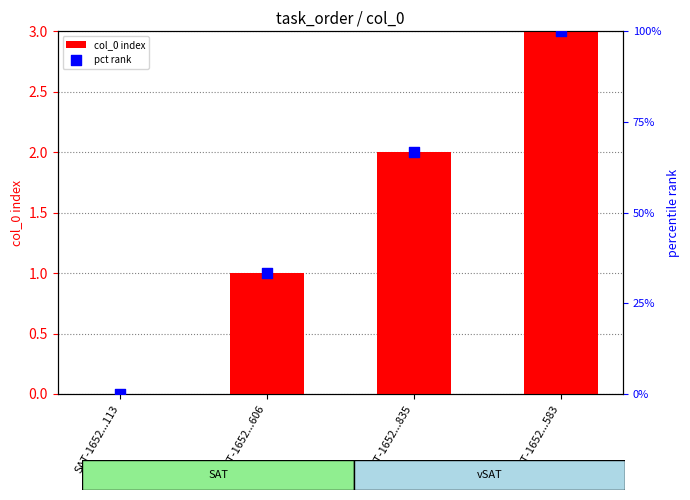

Which series has the widest spread of Y values?

pct rank